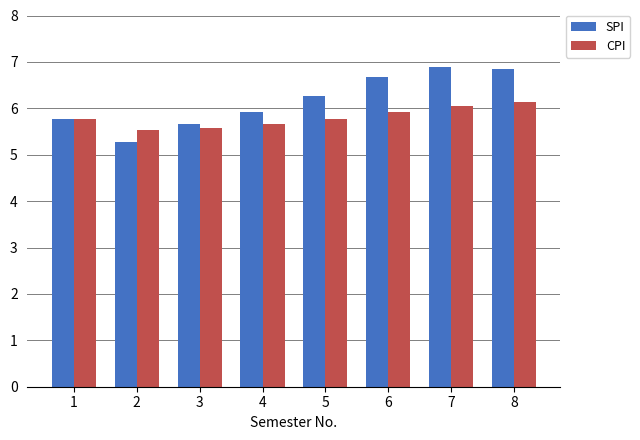

The SPI series shows 5.8 at 1. True or false?

True